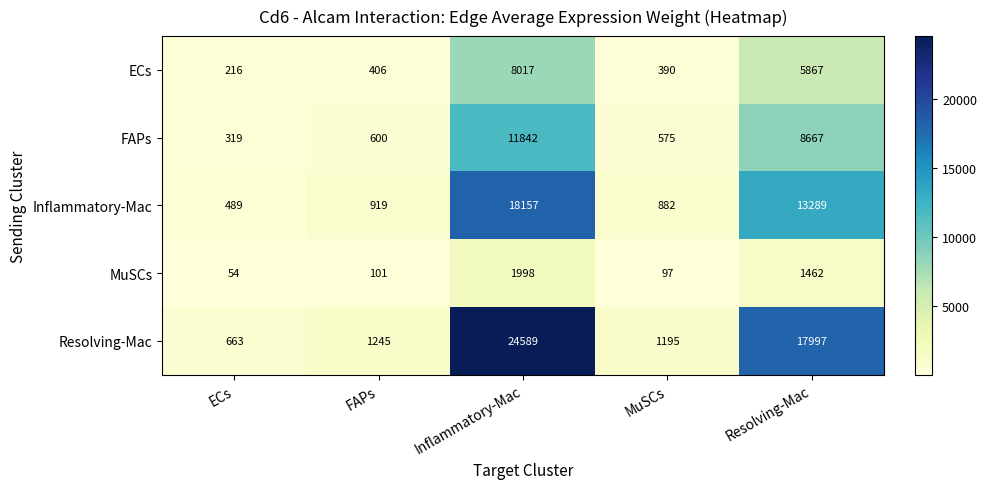

Which series has the largest total across all categories?

Resolving-Mac